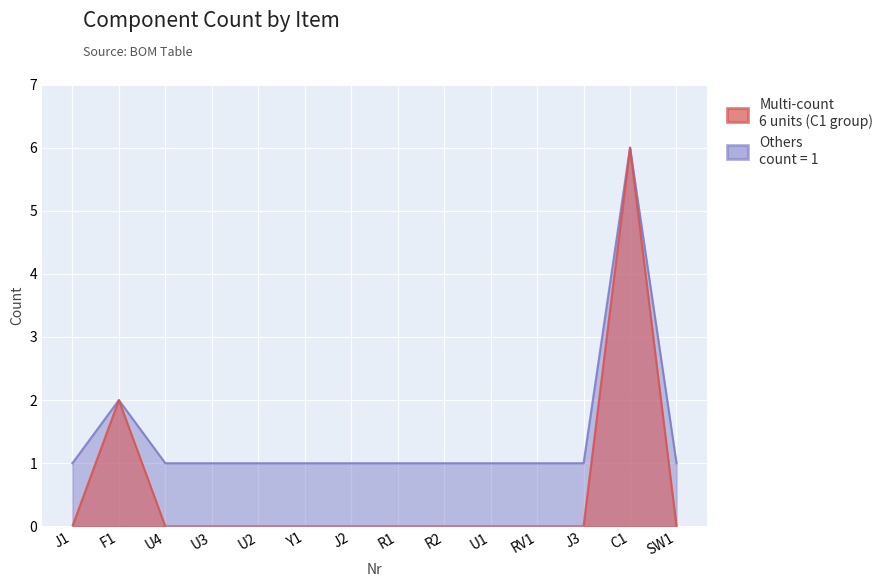

How many data points are above 1?

2